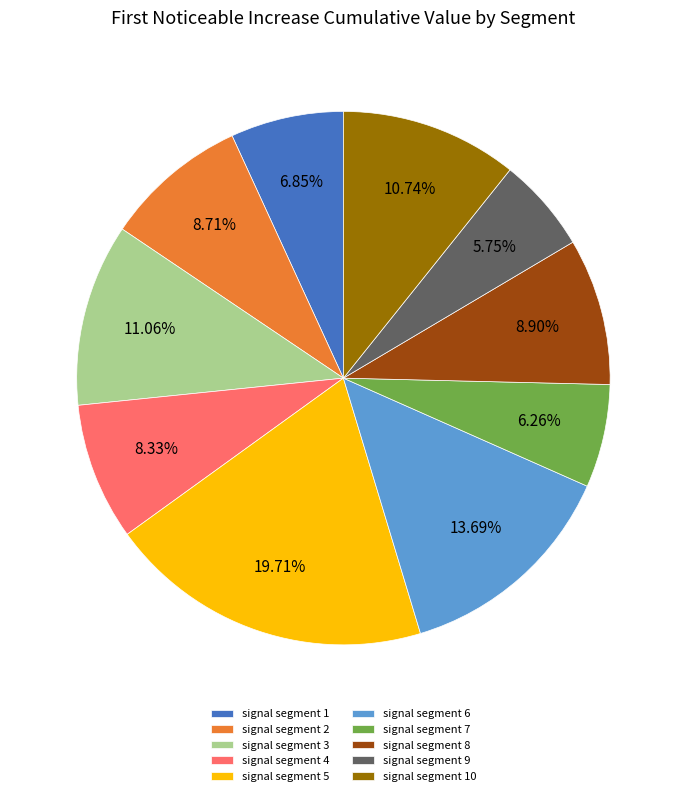

Is it true that signal segment 1 is 7% of the pie?

True